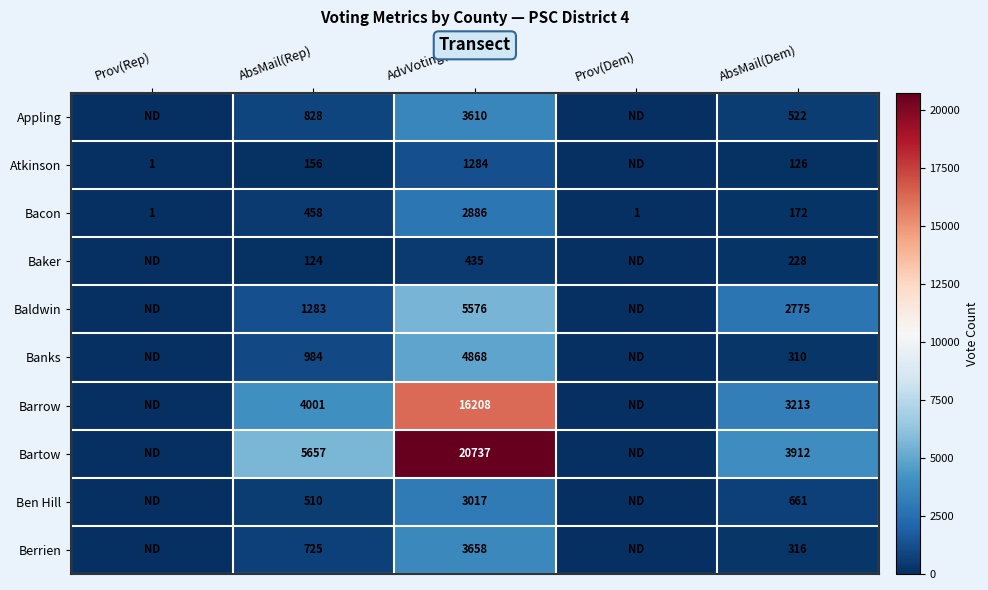

The value of Baker at AbsMail(Rep) is 184. True or false?

False